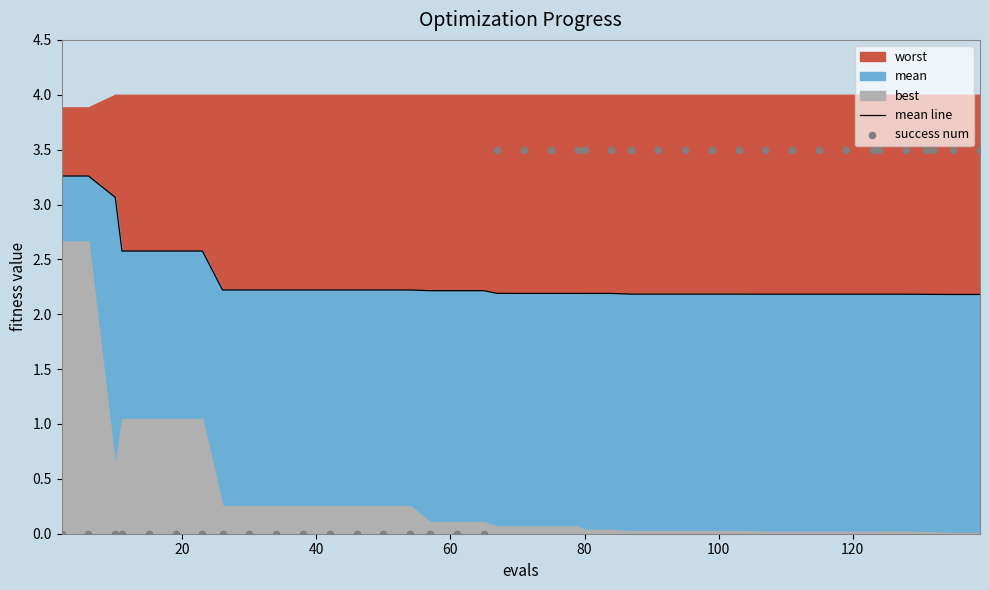

Which series contains the lowest Y value?

success num